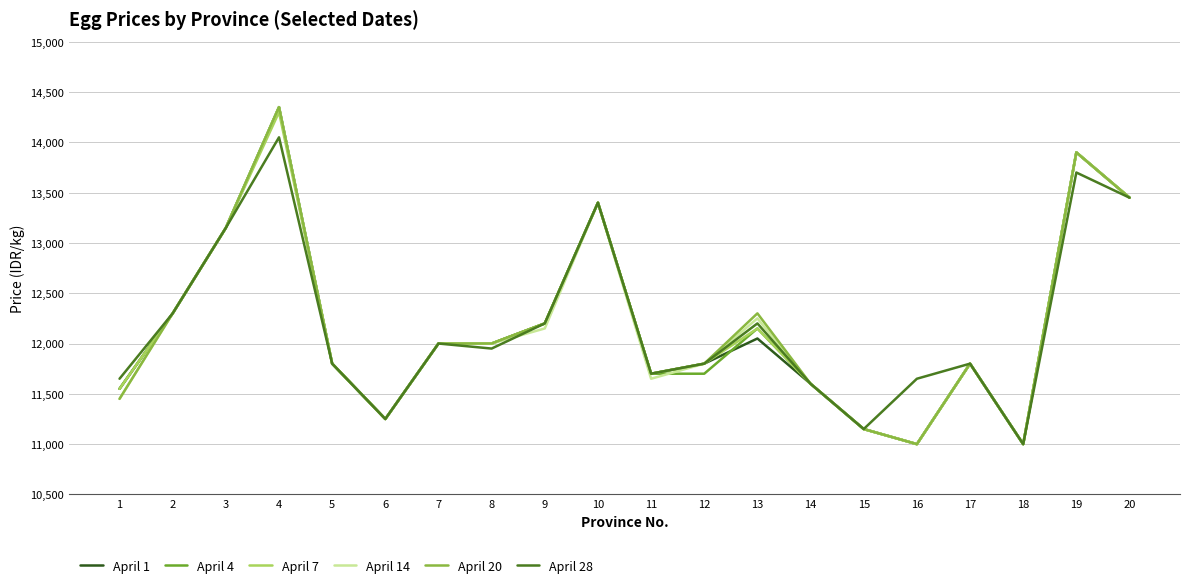

What is the sum of the April 28 values at 6 and 17?

23050